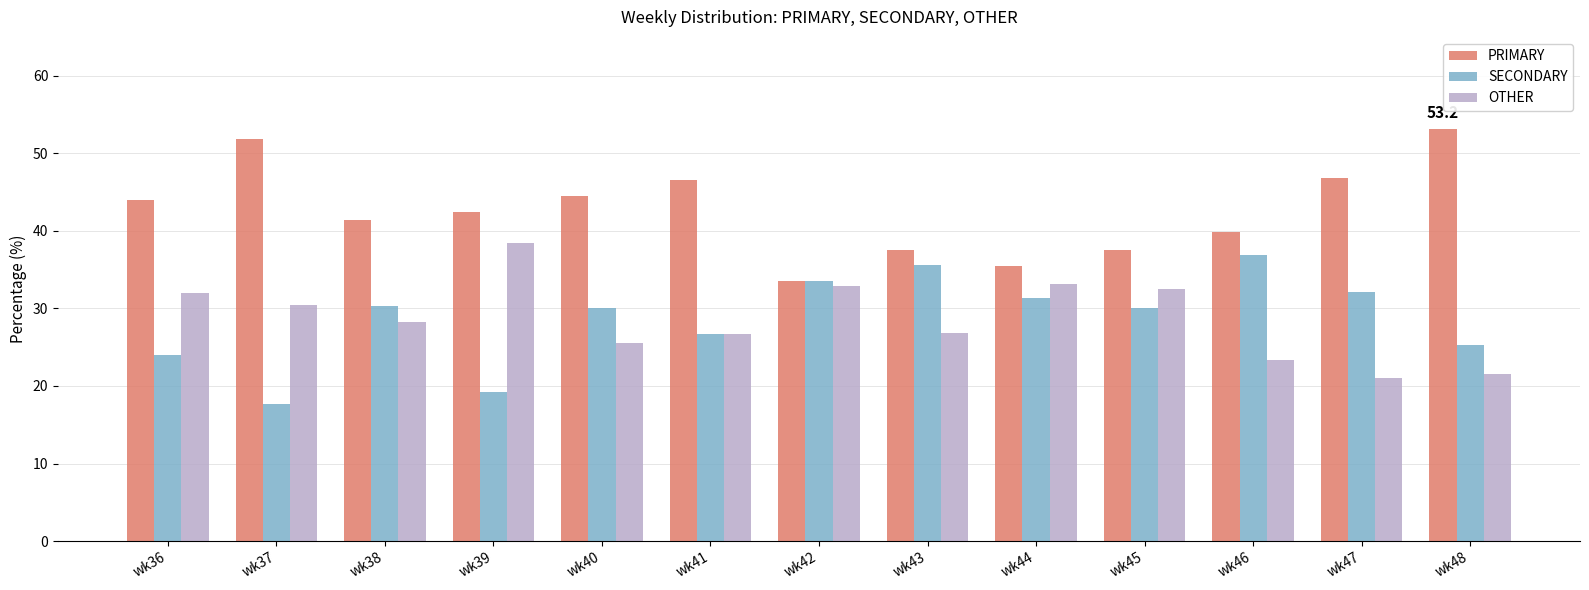

Does the chart contain stacked bars?

No